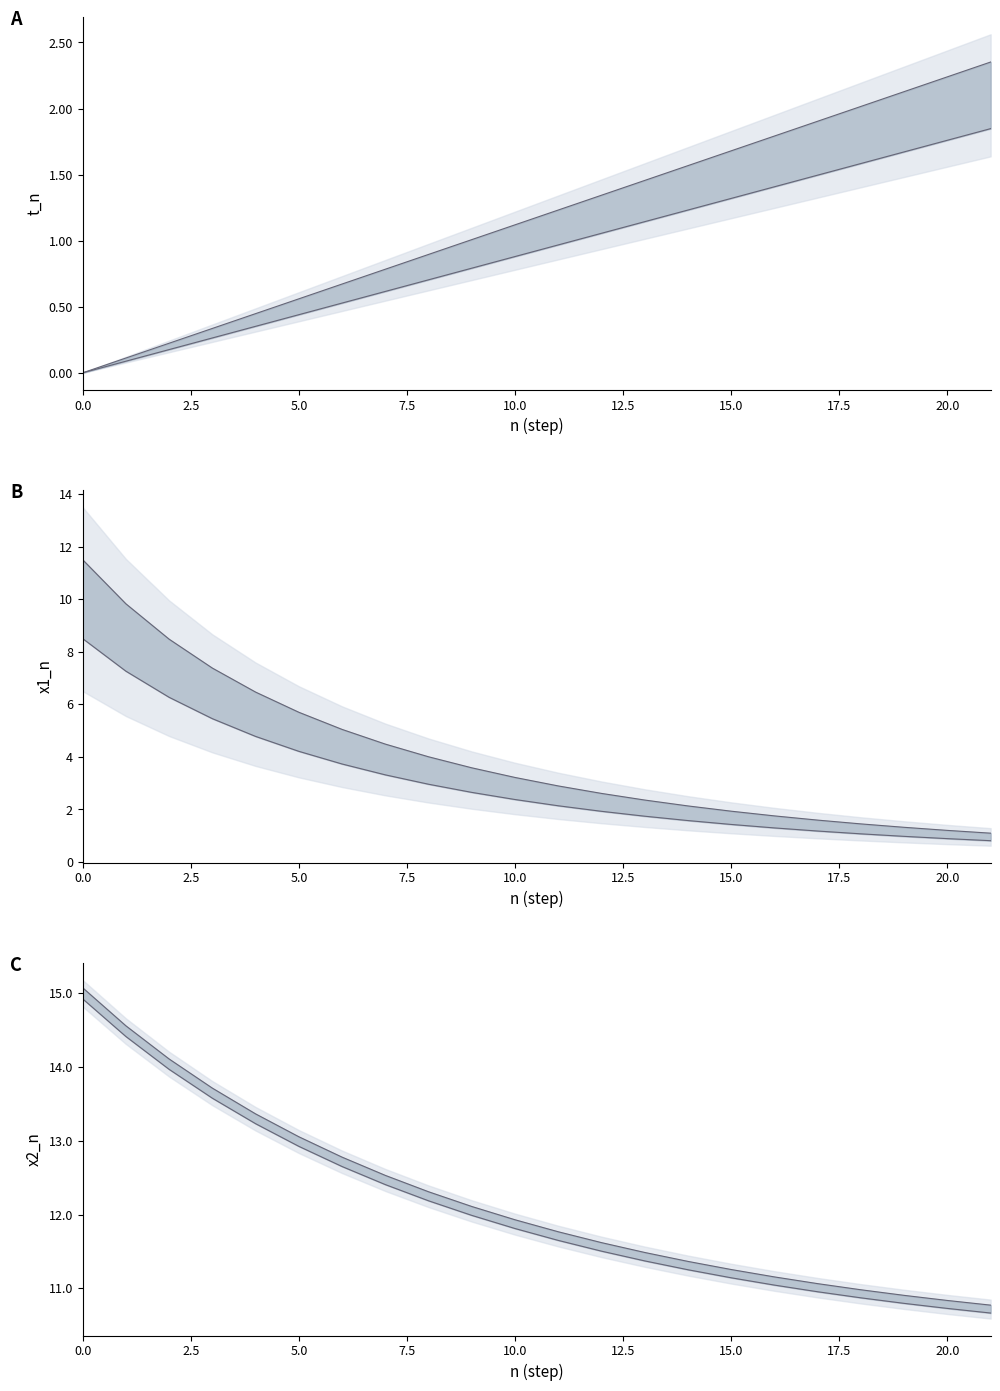

Reading right to left, transcribe all the data shown in this chart.

t_n upper: 2.4	2.2	2.1	2.0	1.9	1.8	1.7	1.6	1.5	1.3	1.2	1.1	1.0	0.9	0.8	0.7	0.6	0.4	0.3	0.2	0.1	0.0
t_n lower: 1.8	1.8	1.7	1.6	1.5	1.4	1.3	1.2	1.1	1.1	1.0	0.9	0.8	0.7	0.6	0.5	0.4	0.4	0.3	0.2	0.1	0.0
x1_n upper: 1.1	1.2	1.3	1.4	1.6	1.8	1.9	2.1	2.4	2.6	2.9	3.2	3.6	4.0	4.5	5.0	5.7	6.5	7.4	8.5	9.8	11.5
x1_n lower: 0.8	0.9	1.0	1.1	1.2	1.3	1.4	1.6	1.7	1.9	2.1	2.4	2.6	3.0	3.3	3.7	4.2	4.8	5.5	6.3	7.3	8.5
x2_n upper: 10.8	10.8	10.9	11.0	11.1	11.2	11.3	11.4	11.5	11.6	11.8	11.9	12.1	12.3	12.5	12.8	13.1	13.4	13.7	14.1	14.6	15.1
x2_n lower: 10.7	10.7	10.8	10.9	11.0	11.0	11.1	11.3	11.4	11.5	11.6	11.8	12.0	12.2	12.4	12.7	12.9	13.2	13.6	14.0	14.4	14.9